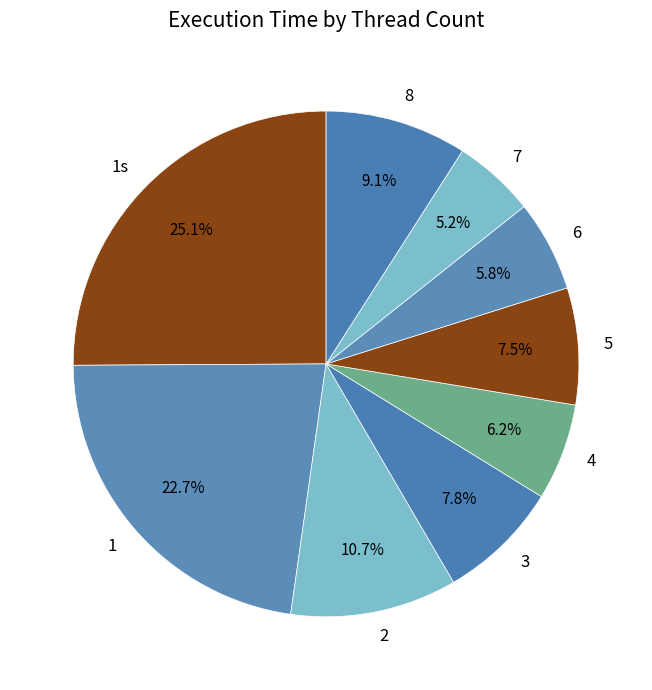

Which category has the biggest portion of the pie?

1s